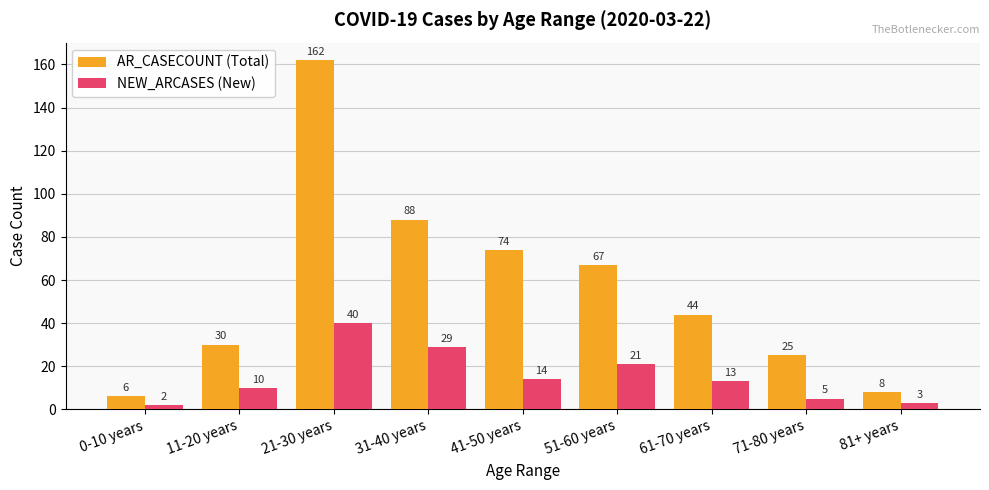

What is the spread (max minus min) of values at 71-80 years?

20